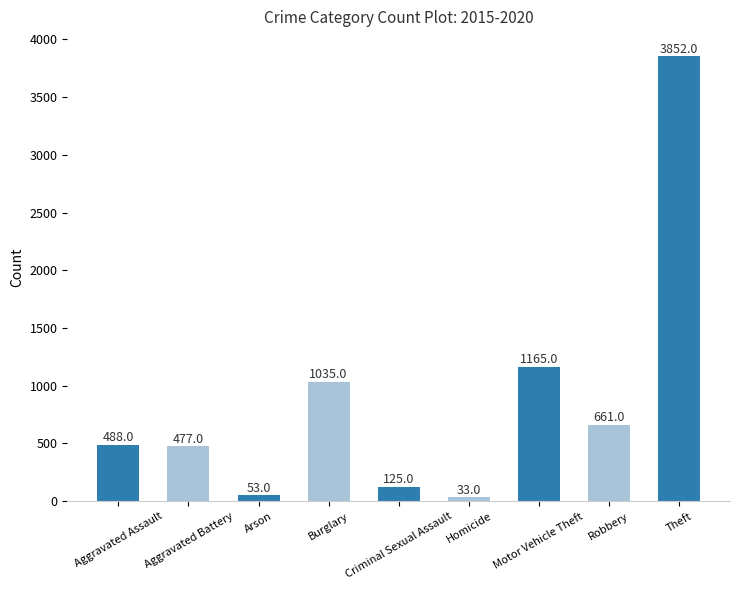

List the labels in order of value, smallest first.

Homicide, Arson, Criminal Sexual Assault, Aggravated Battery, Aggravated Assault, Robbery, Burglary, Motor Vehicle Theft, Theft